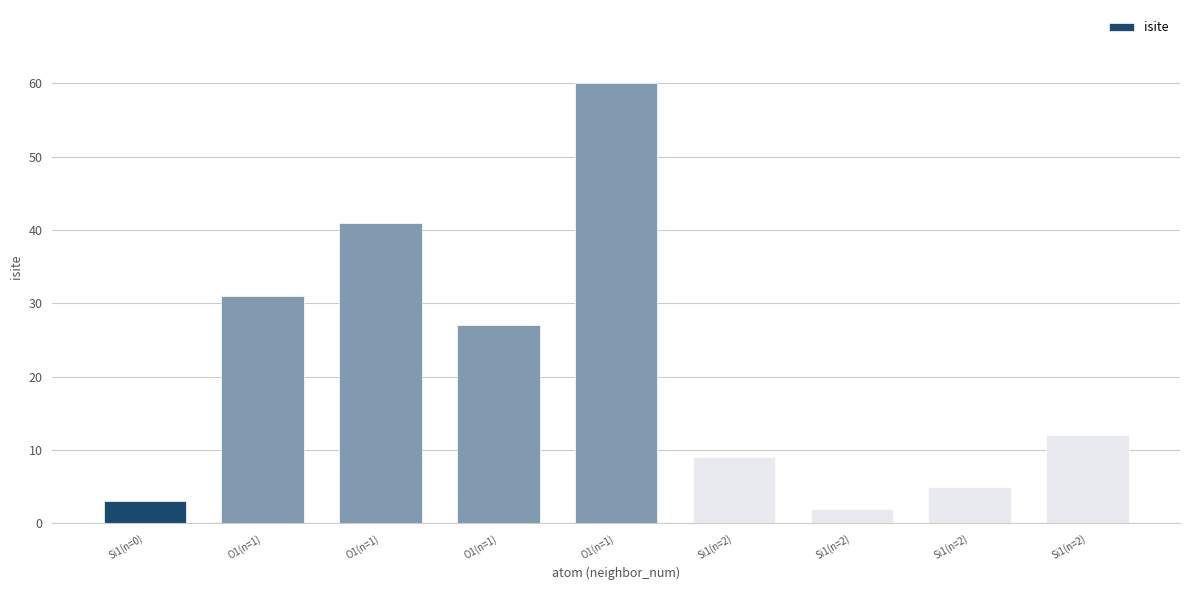

How many bars are there in total?

9